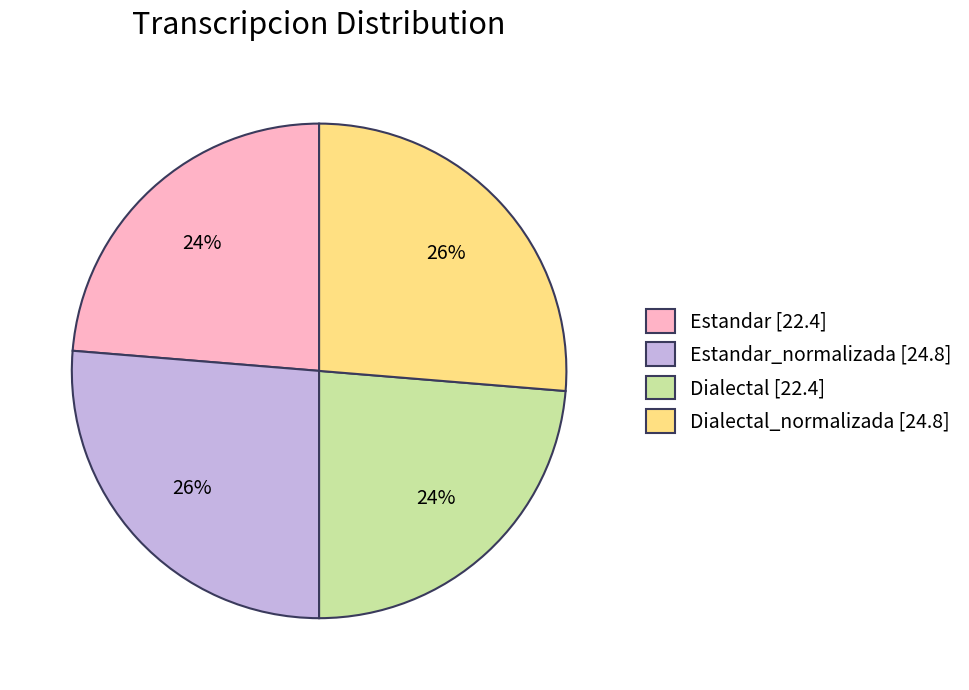

To the nearest percent, what is the average slice percentage?

25%